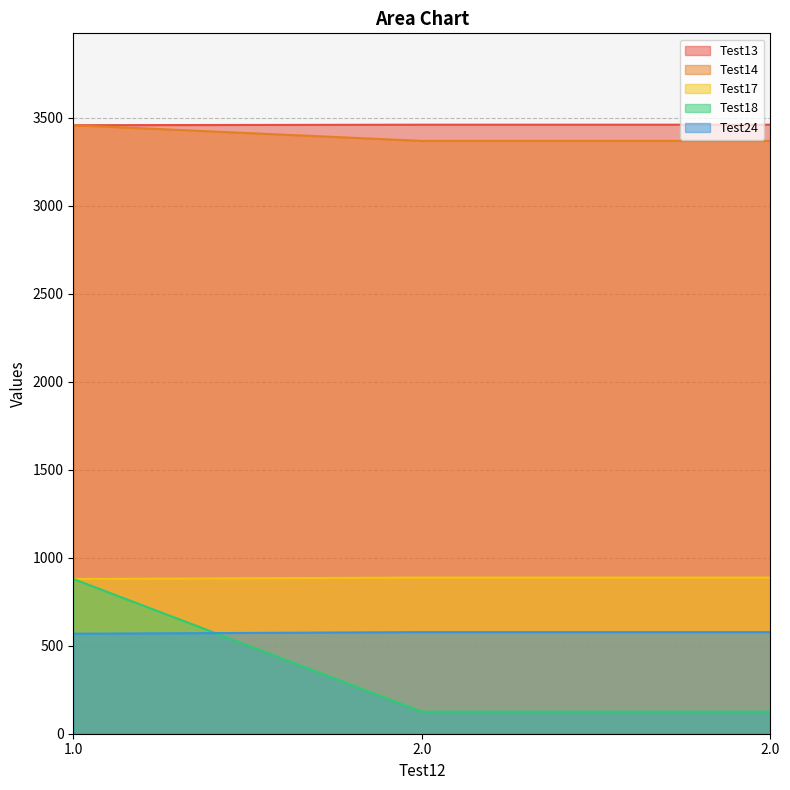

True or false: Test13 has a value of 3459.4 at 2.0.

True